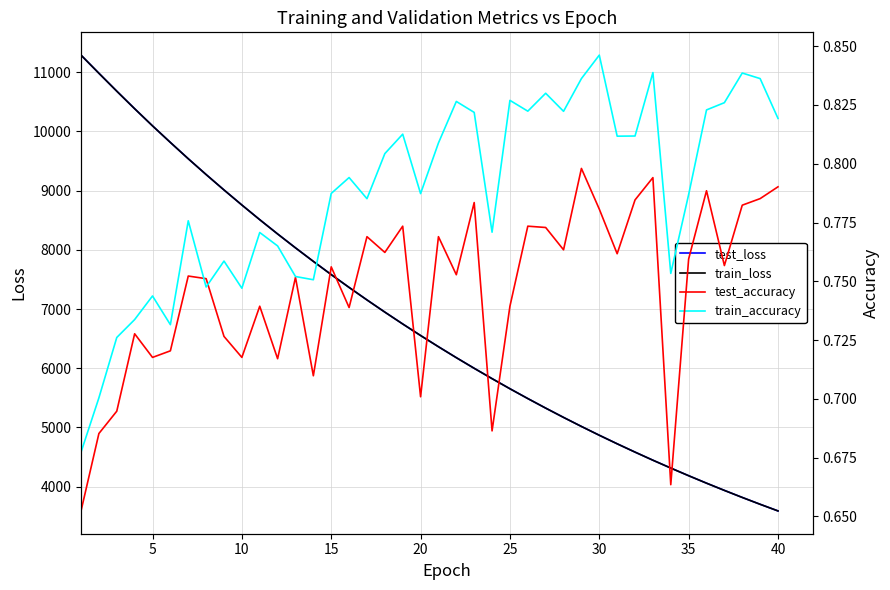

What is the minimum value for test_loss?

3589.3